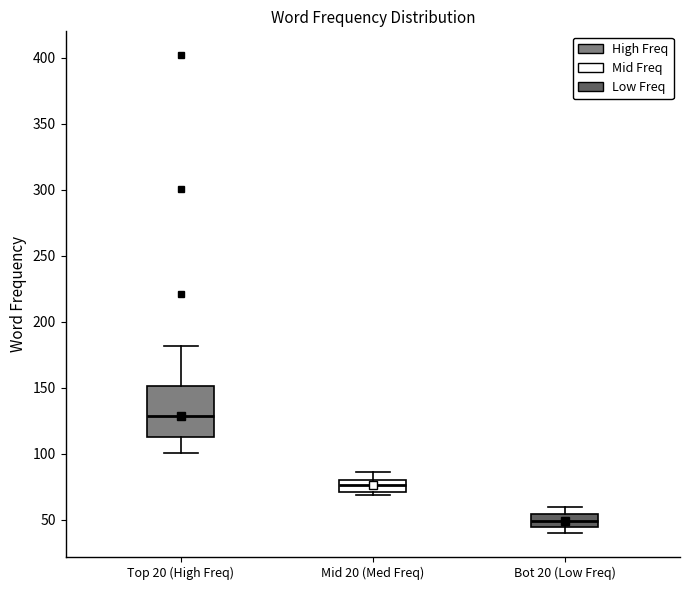

Which box's median line is the highest?

Top 20 (High Freq)